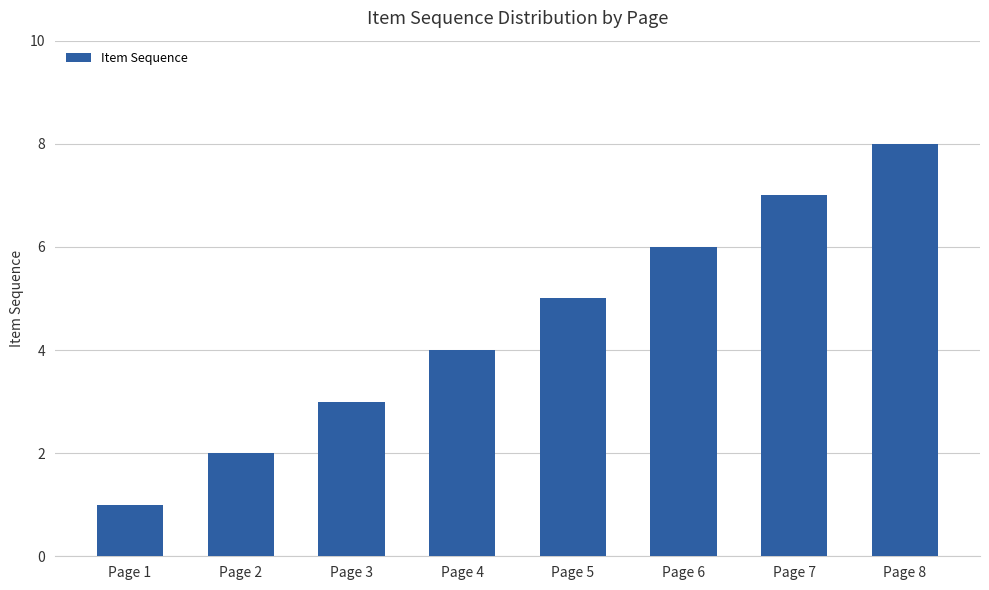

What is the maximum value shown in the chart?

8